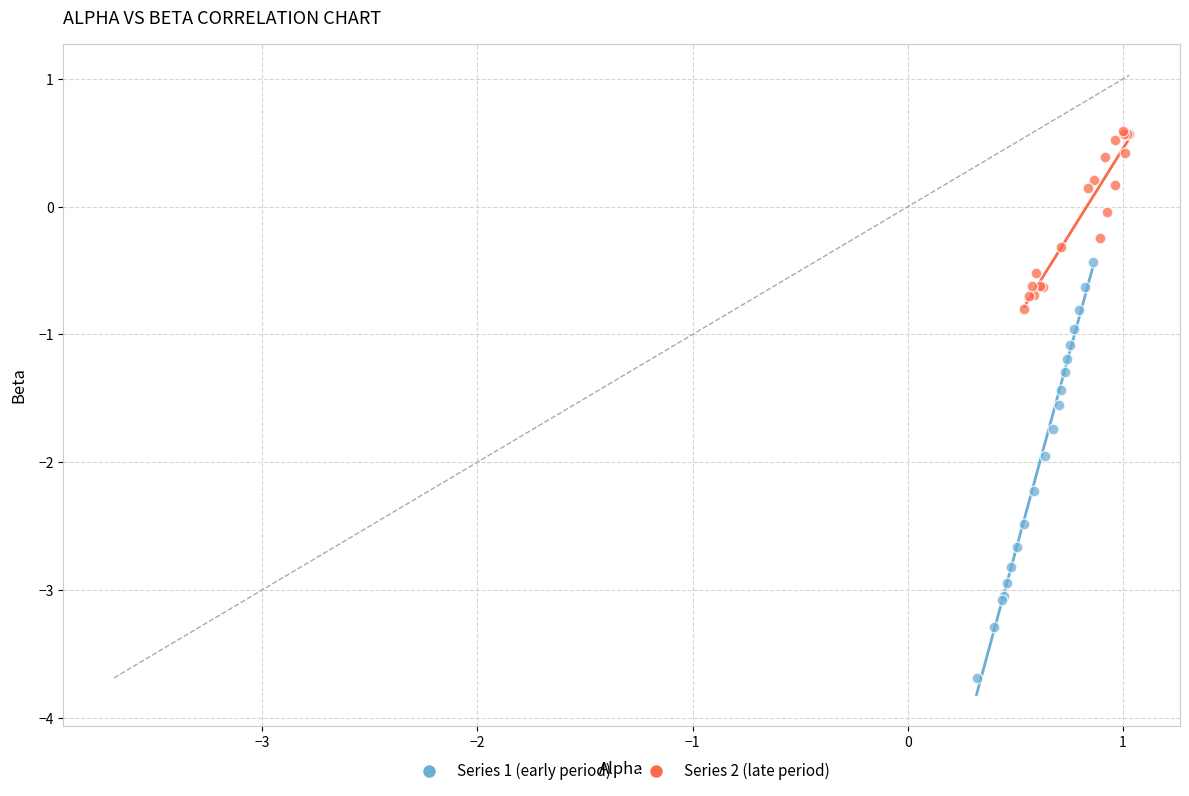

Which series contains the highest Y value?

Series 2 (late period)